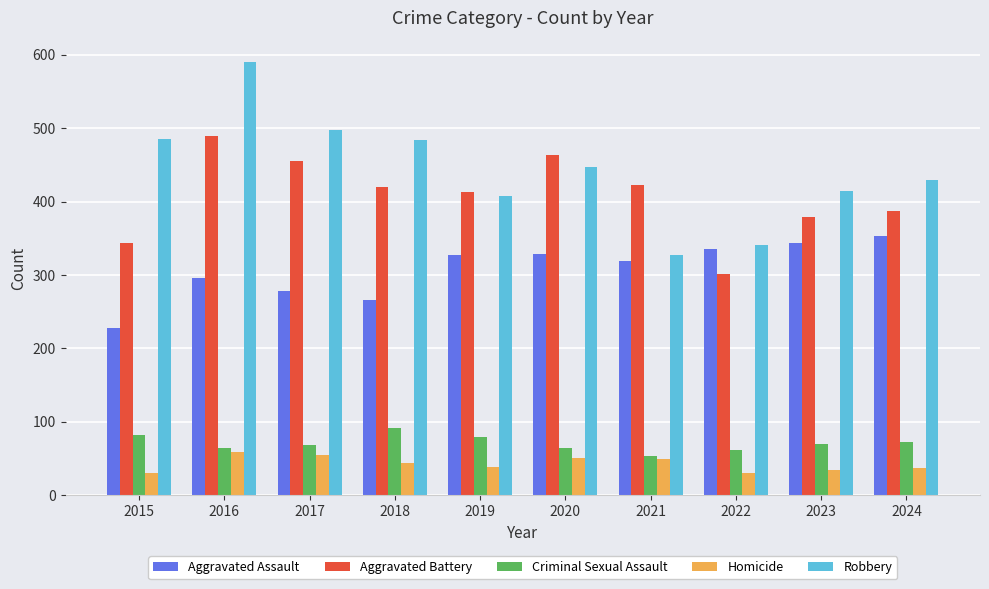

True or false: Homicide has a value of 21 at 2016.

False